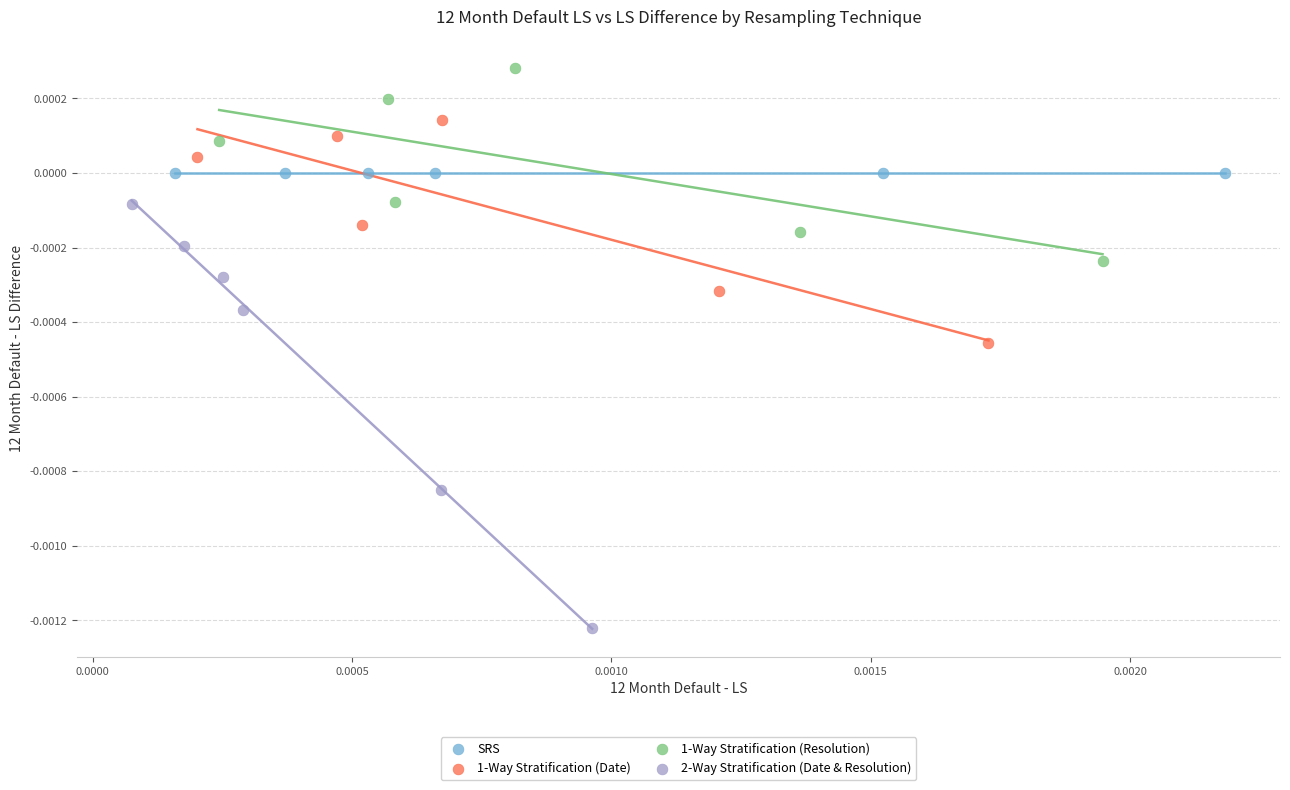

Which series contains the highest Y value?

1-Way Stratification (Resolution)